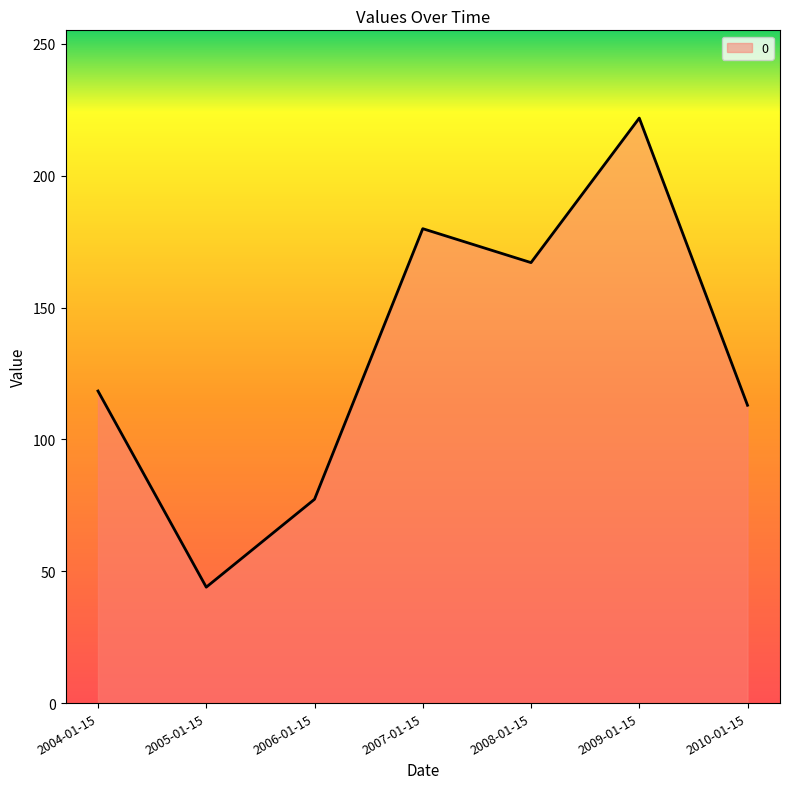

True or false: the data has more than 1 interior local peaks.

True